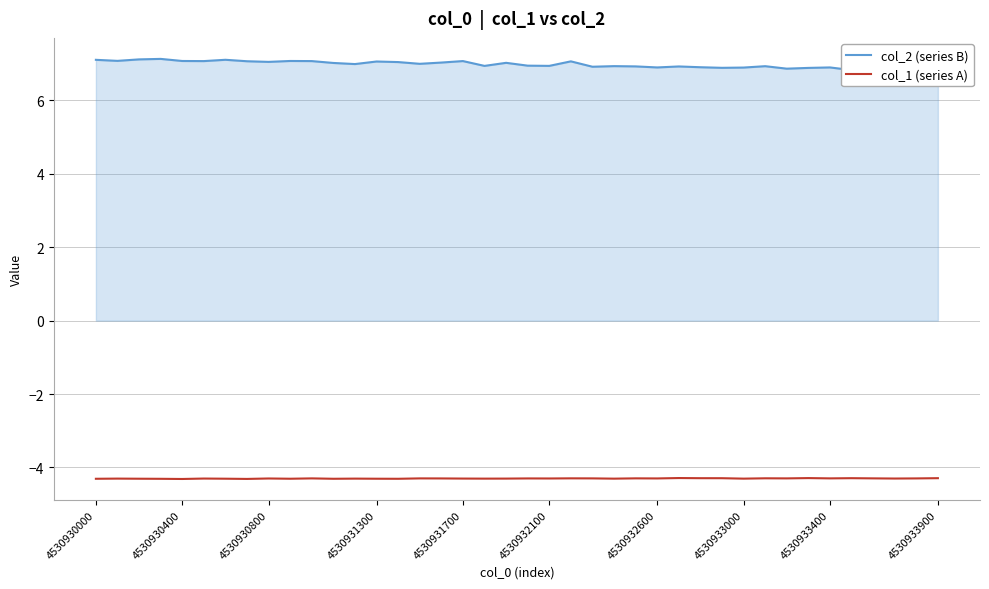

True or false: col_1 (series A) and col_2 (series B) intersect in this chart.

False